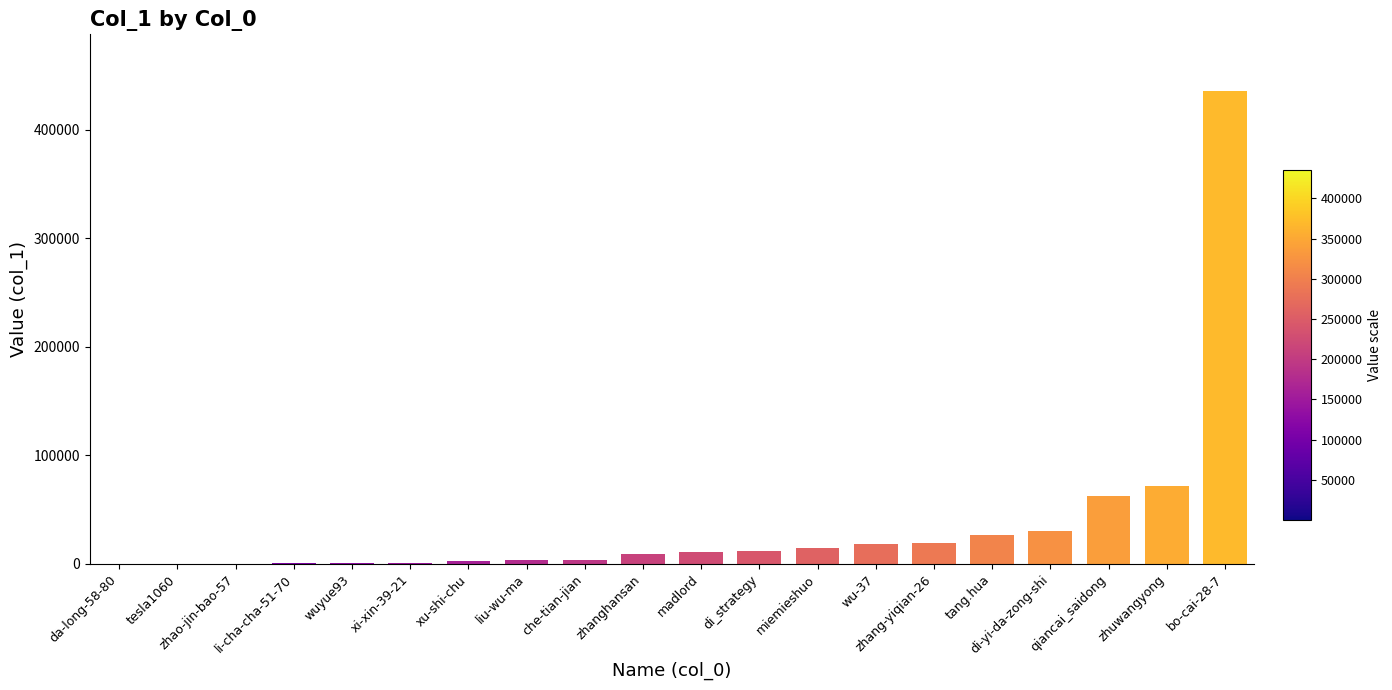

At which category does the chart reach its peak across all series?

bo-cai-28-7